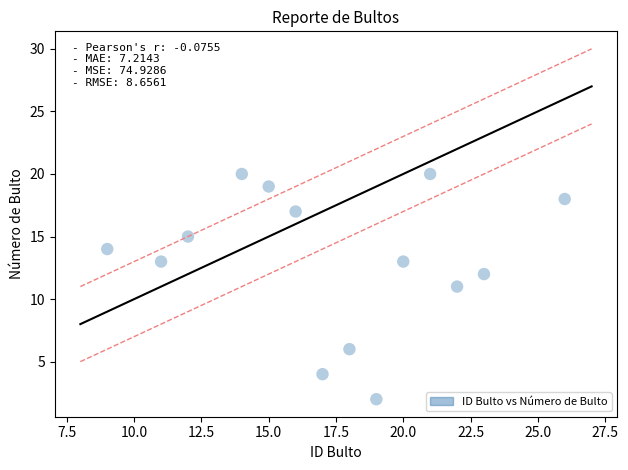

What is the range of Y values (max minus min)?

18